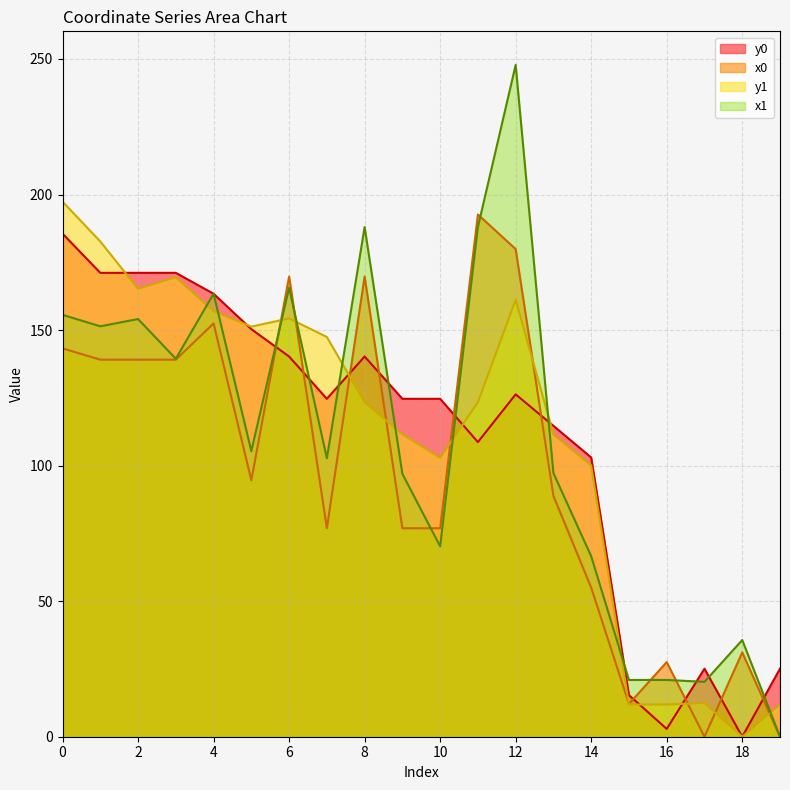

What is the difference between the x1 values at 7 and 17?

82.5